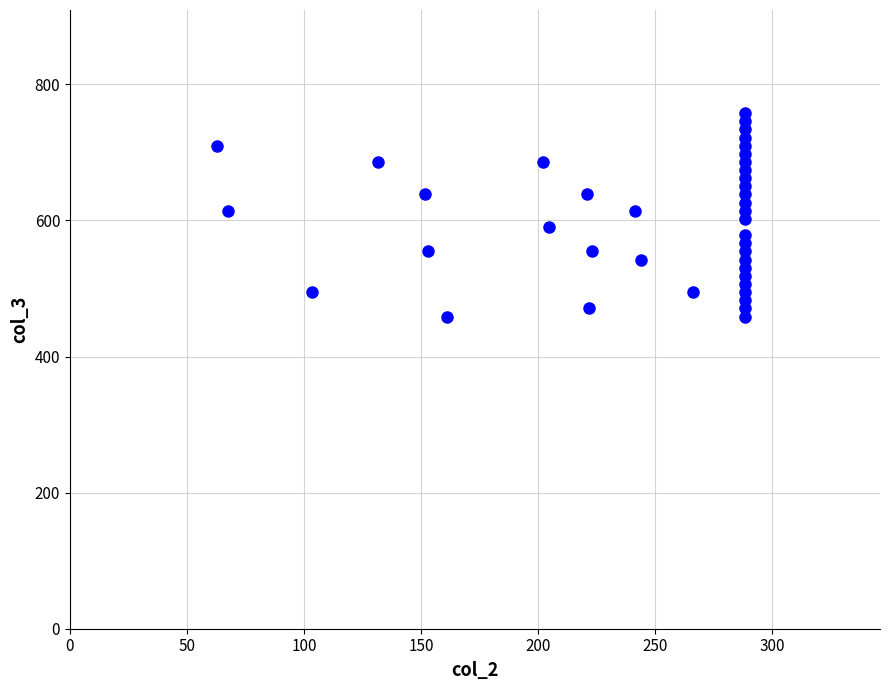

What is the range of X values (max minus min)?

225.7